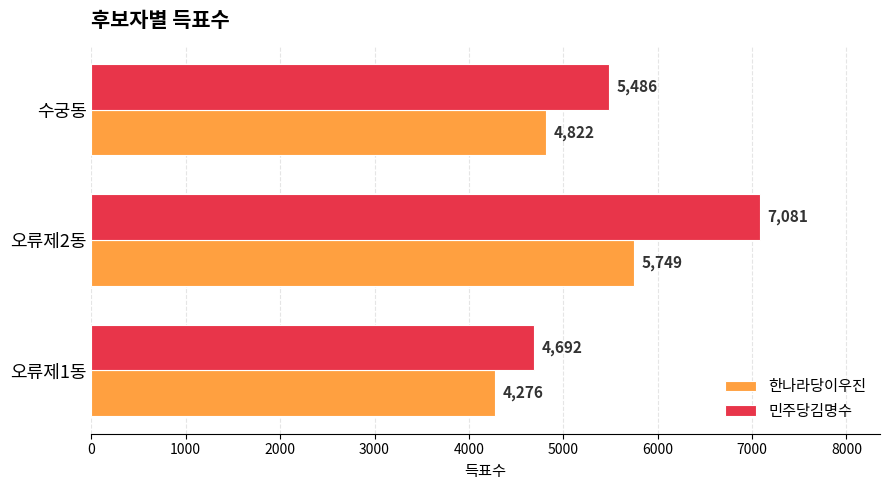

What is the sum of all 한나라당이우진 values?

14847